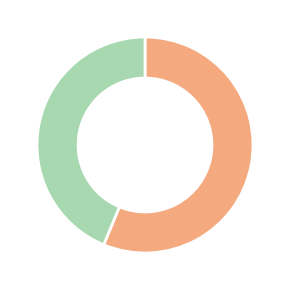

Is there a majority slice in this chart?

Yes